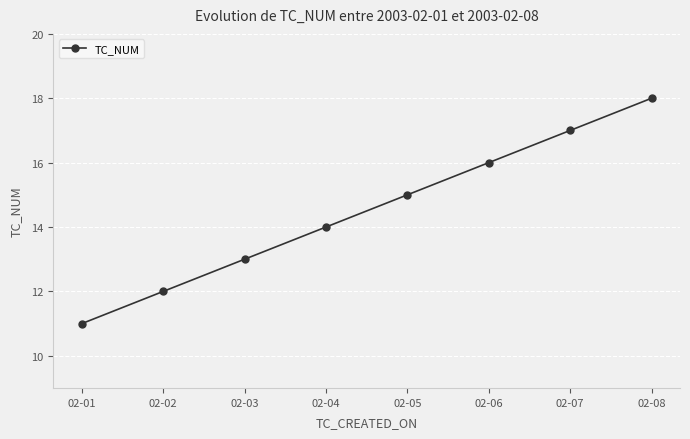

What is the greatest value displayed?

18